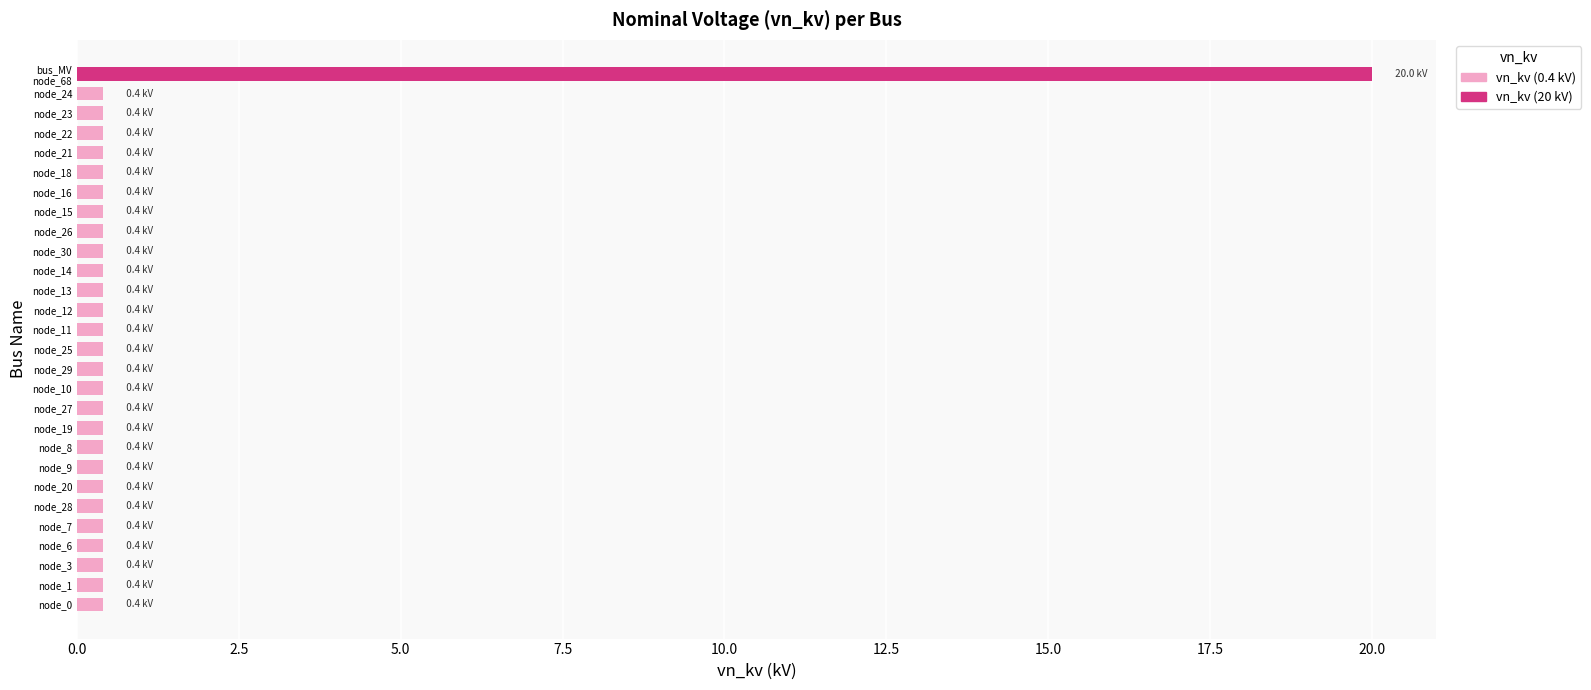

Is it true that vn_kv (0.4 kV) equals 0.4 at node_23?

True